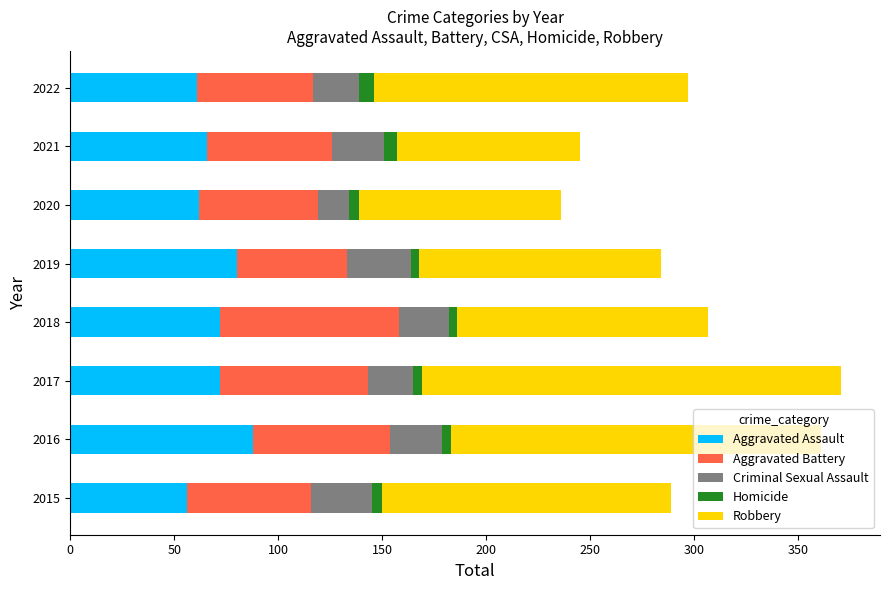

The Aggravated Assault series shows 88 at 2016. True or false?

True